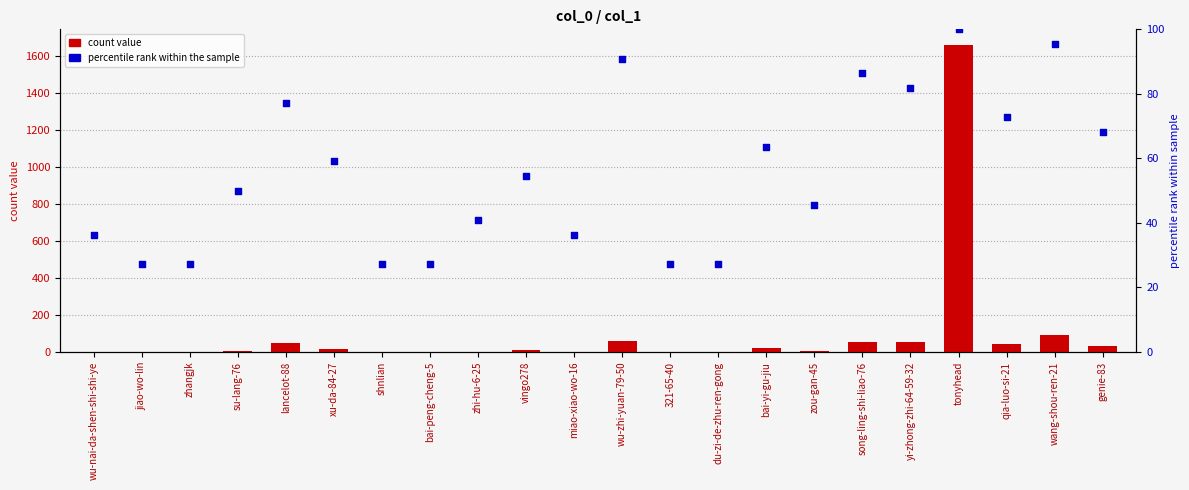

At how many categories does at least one series exceed 1410?

1